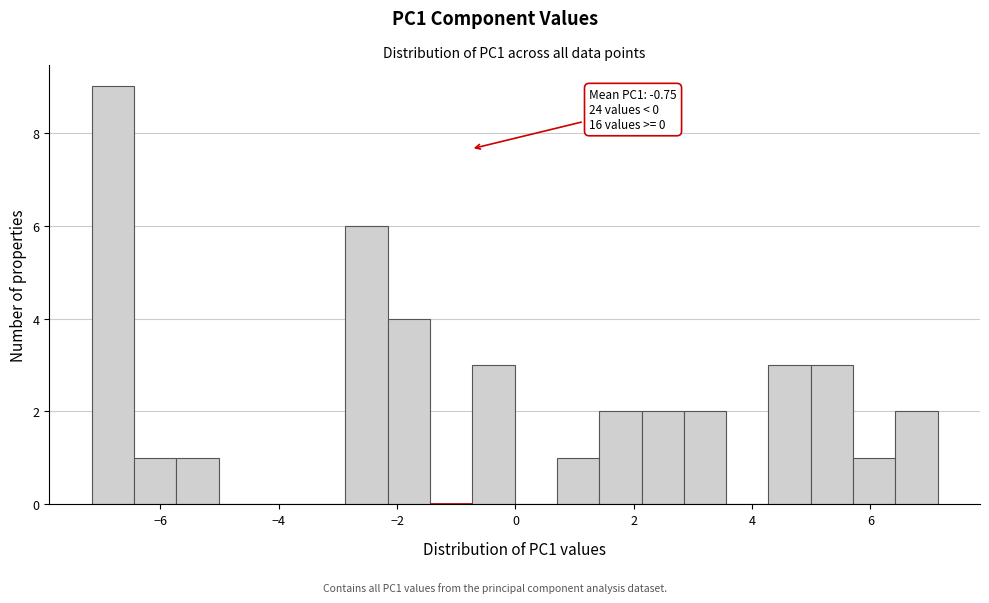

Read against the x-axis, roughly where is the centre of the tallest bar?

-6.8